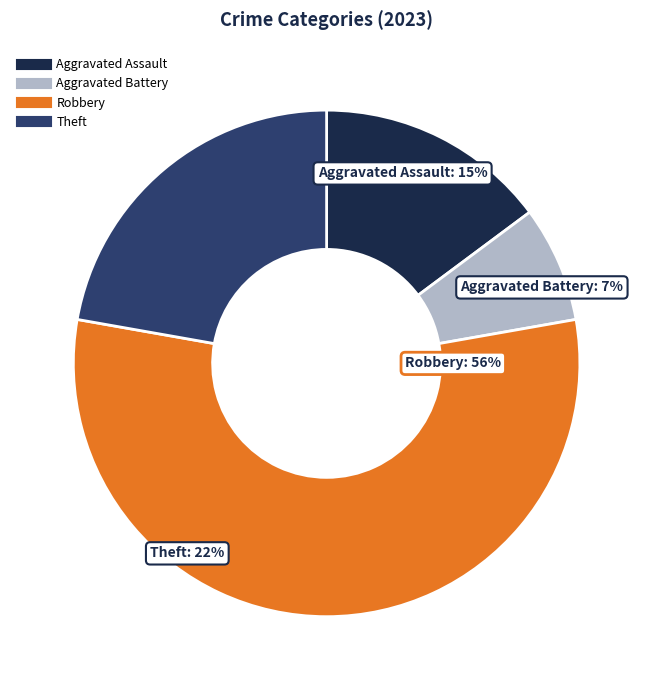

Does Robbery represent more than half of the total?

Yes